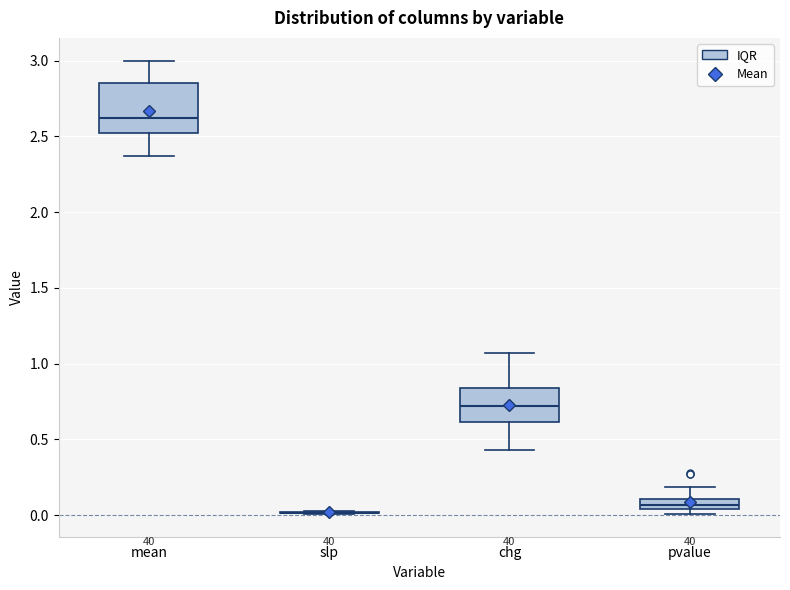

Where does the upper whisker of the box for pvalue end on the y-axis? The values are not printed on the chart, so give them approximately, as read against the axis.

0.20